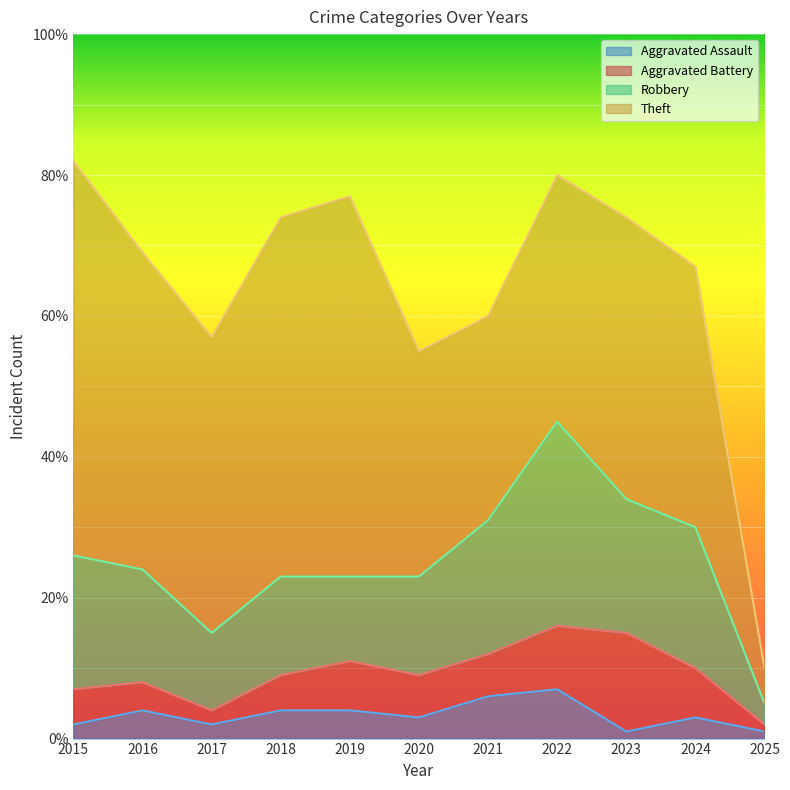

What is the maximum value shown in the chart?

56